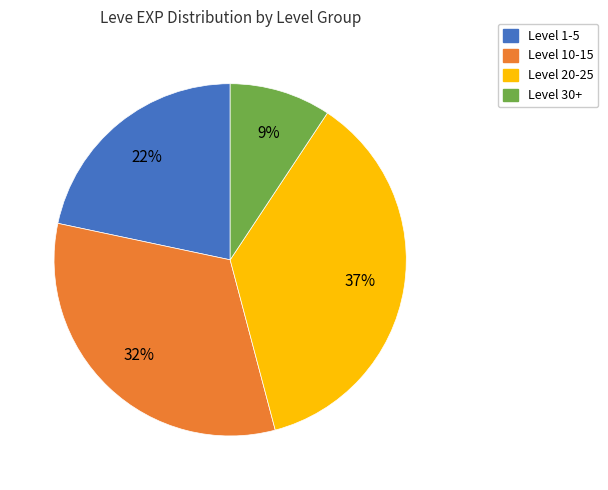

Is there any slice that represents more than half of the pie?

No